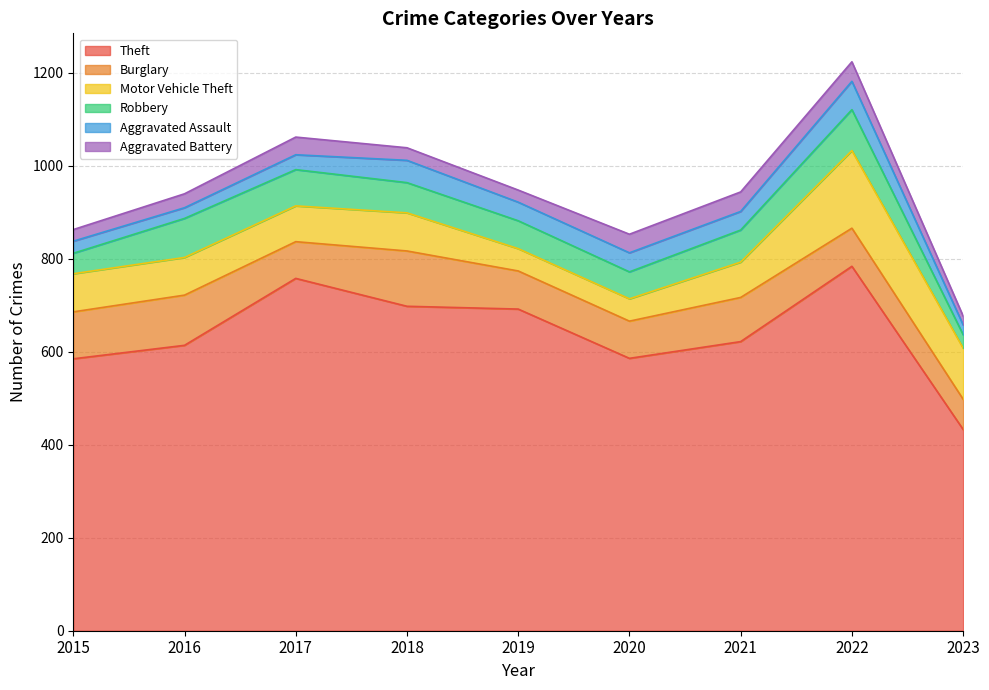

The value of Theft at 2017 is 758. True or false?

True